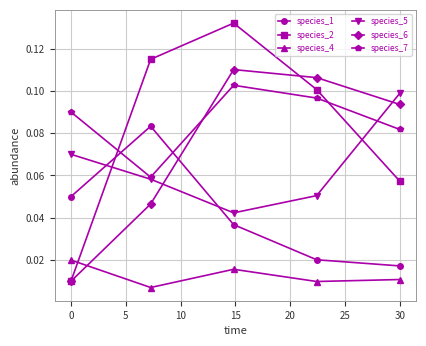

Is this an area chart (filled region under the line)?

No